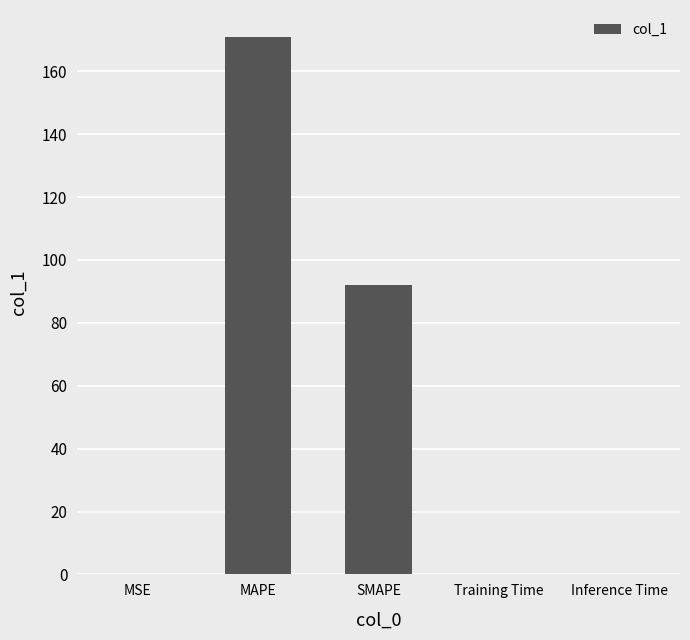

Between MAPE and MSE, which is larger?

MAPE